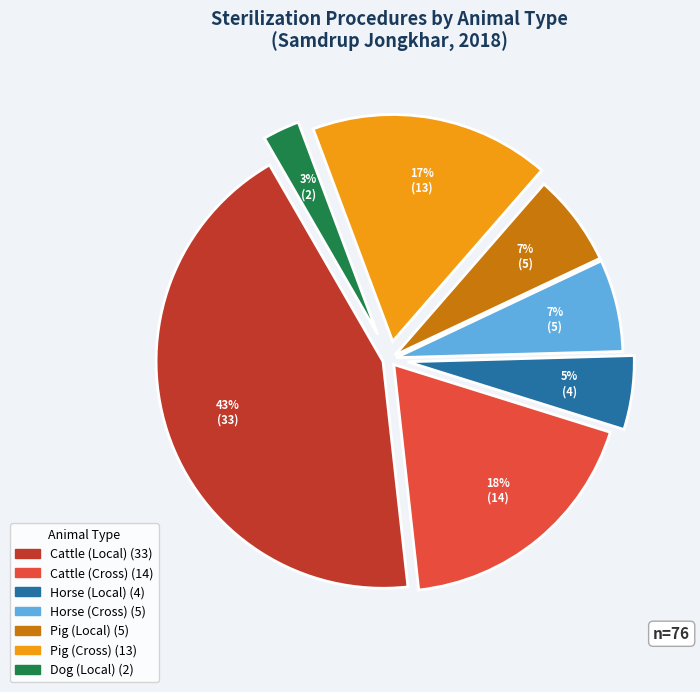

Is there a majority slice in this chart?

No